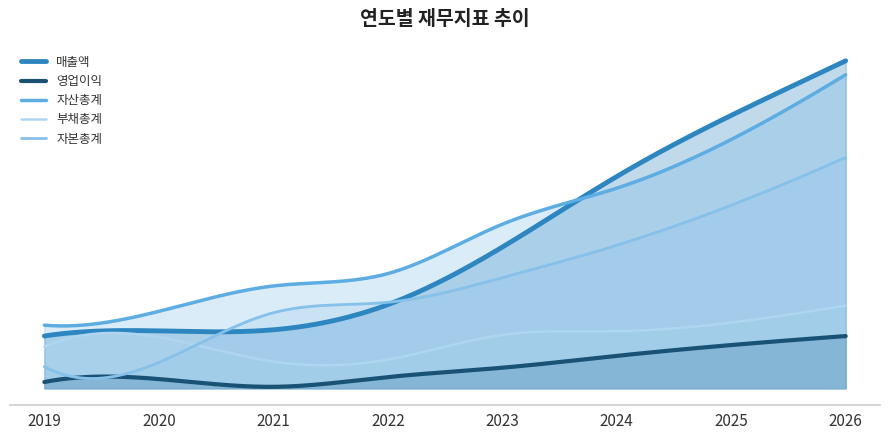

How many lines are shown in the chart?

5